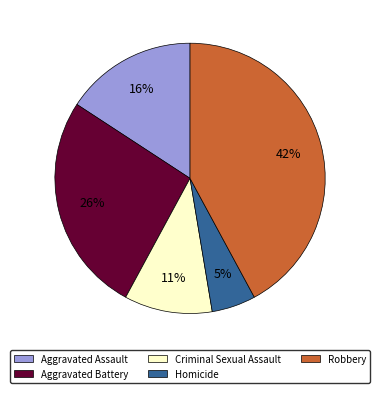

What is the smallest slice in the pie chart?

Homicide